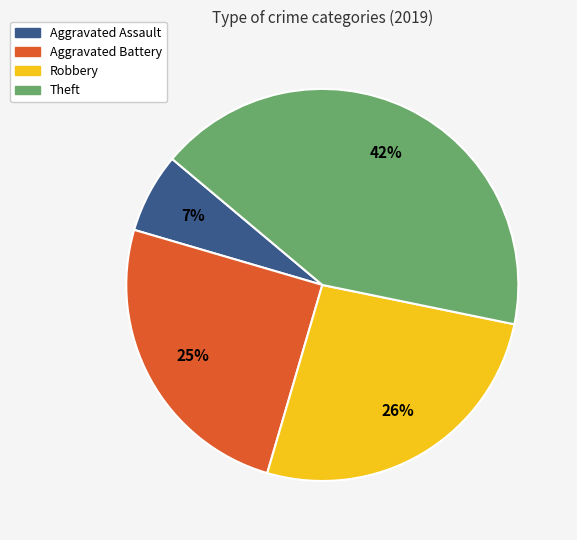

What percentage is the Robbery slice, to the nearest percent?

26%